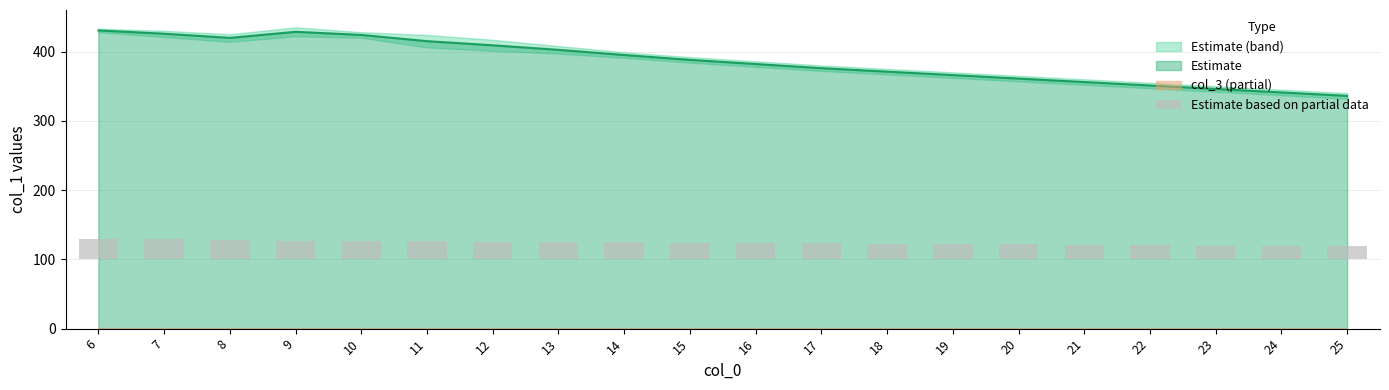

True or false: Estimate has a value of 606.8 at 24.

False